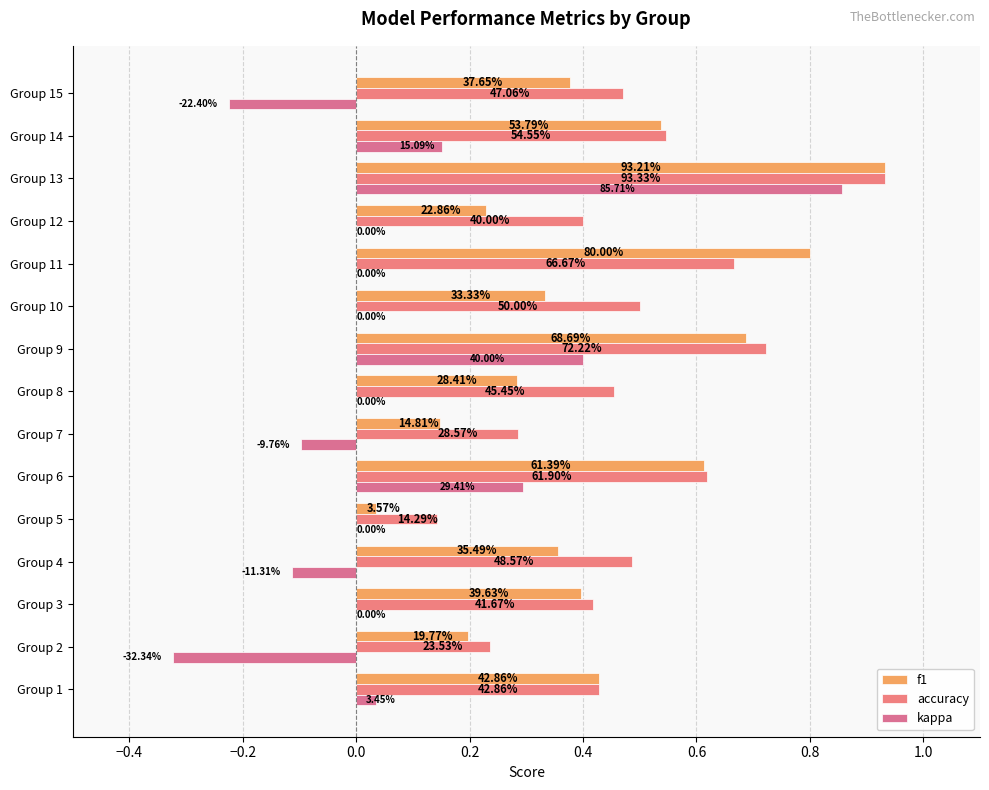

Are the bars grouped side by side (vs. stacked)?

Yes